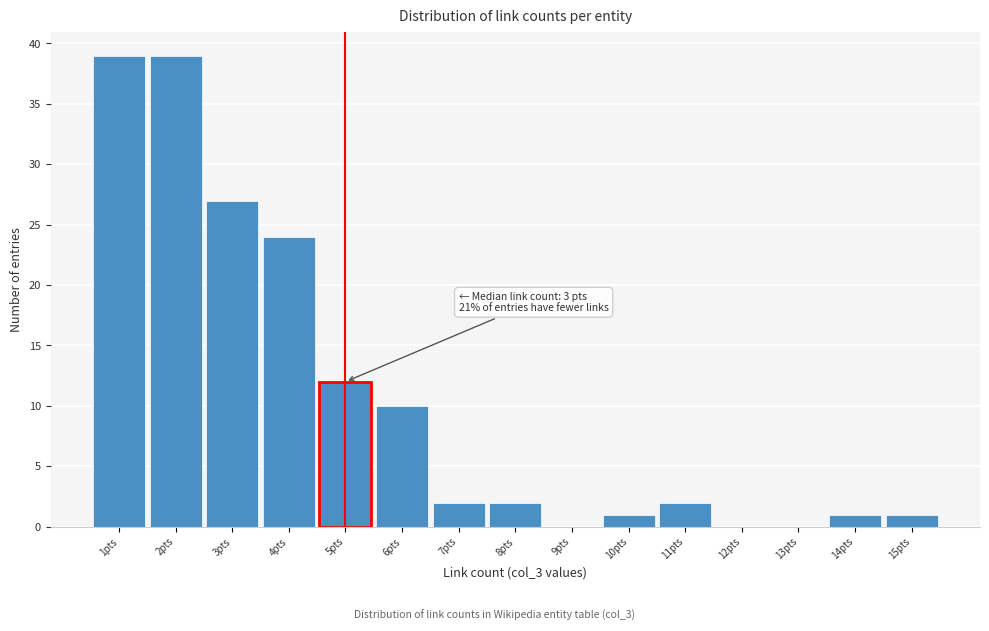

Reading left to right, transcribe all the data shown in this chart.

1pts=39	2pts=39	3pts=27	4pts=24	5pts=12	6pts=10	7pts=2	8pts=2	9pts=0	10pts=1	11pts=2	12pts=0	13pts=0	14pts=1	15pts=1